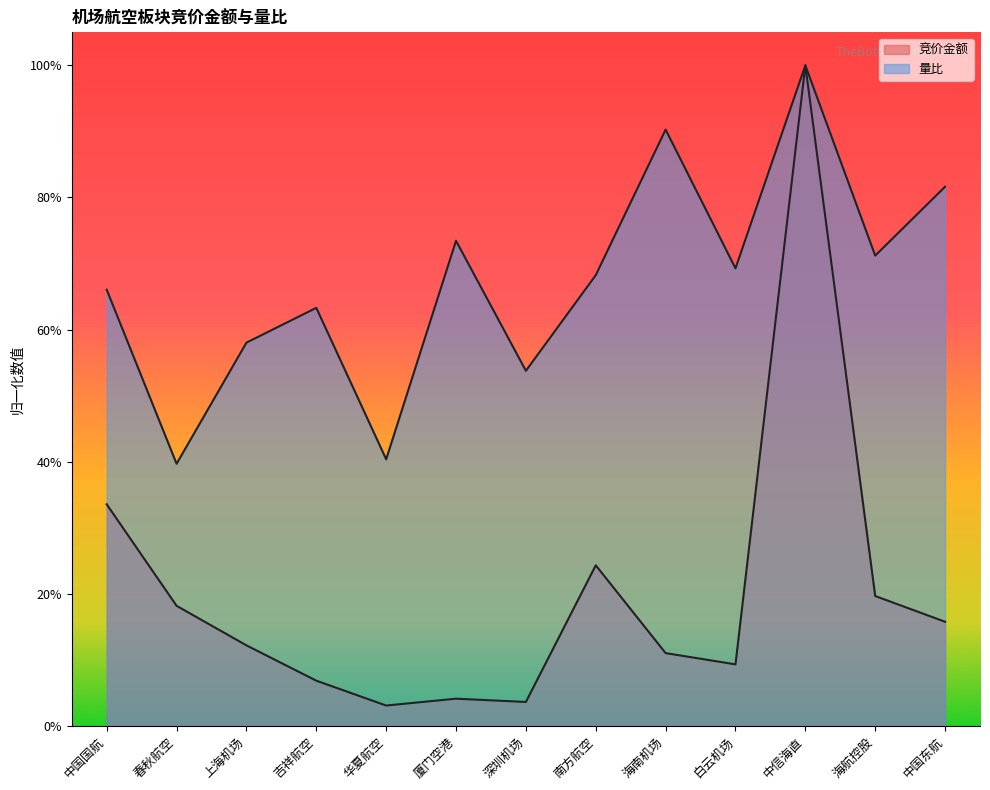

How many categories are shown in the chart?

13